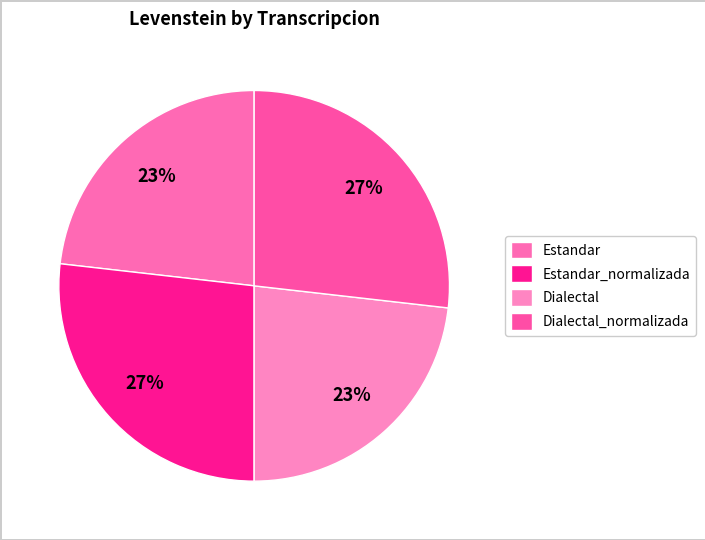

To the nearest percent, what percentage of the pie is Dialectal?

23%